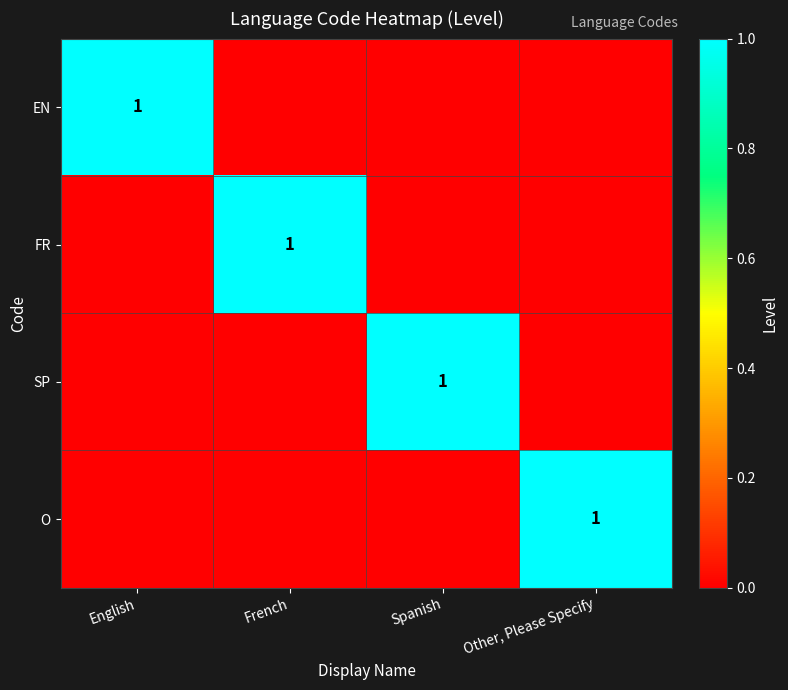

What is the sum of all FR values?

1